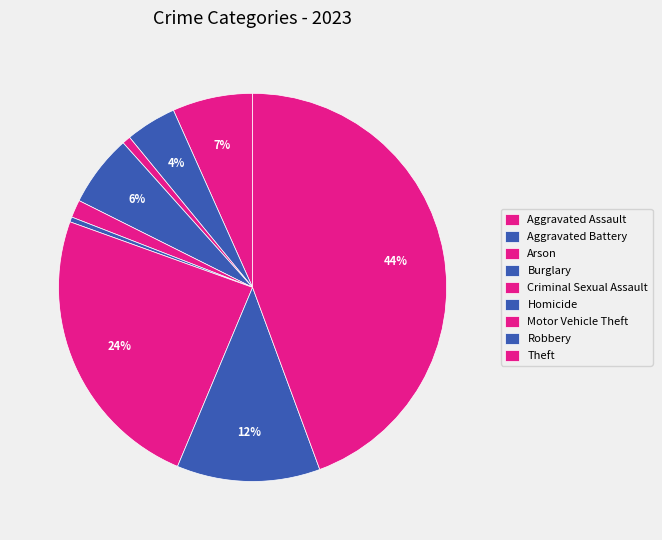

True or false: Arson accounts for 1% of the total.

True